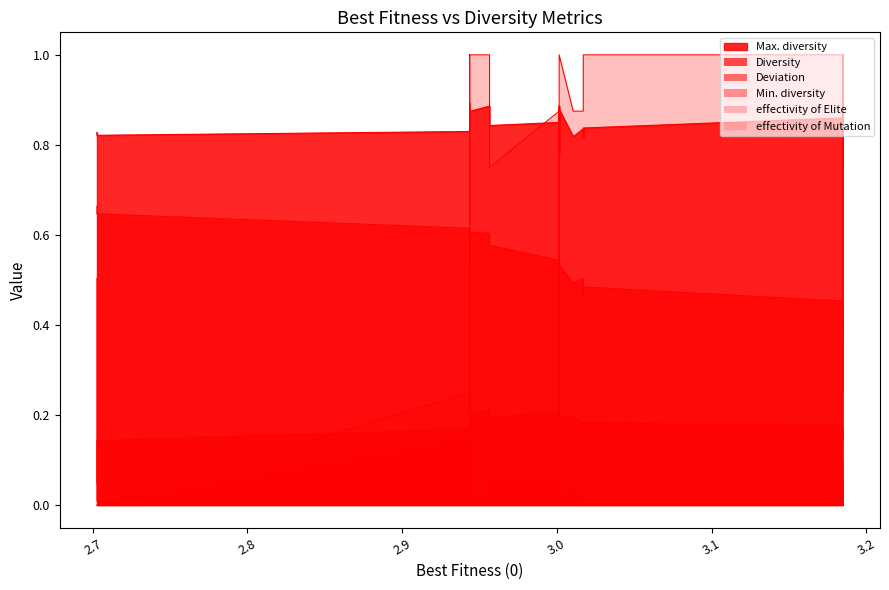

True or false: effectivity of Elite has more than 2 interior local peaks.

True